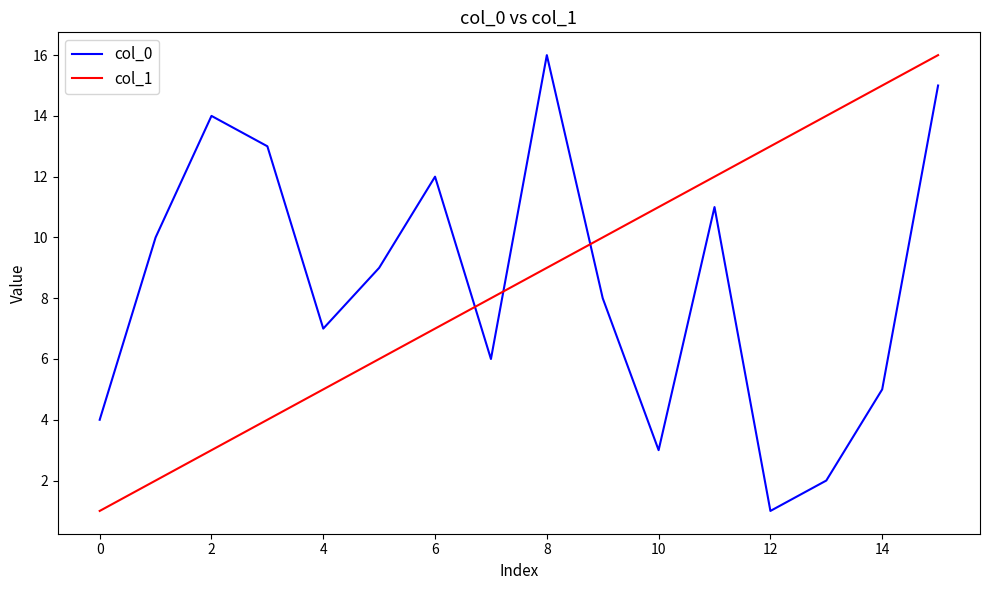

How many lines are shown in the chart?

2